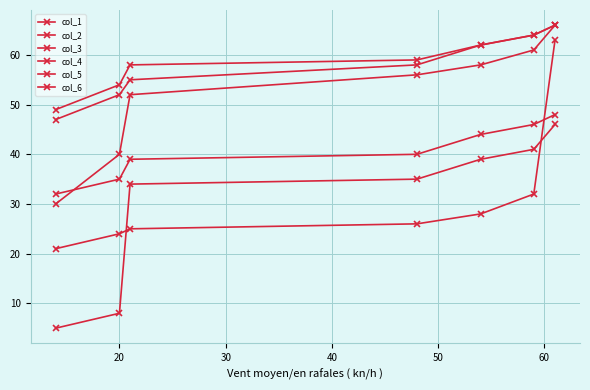

Which series has the largest range (max minus min)?

col_4